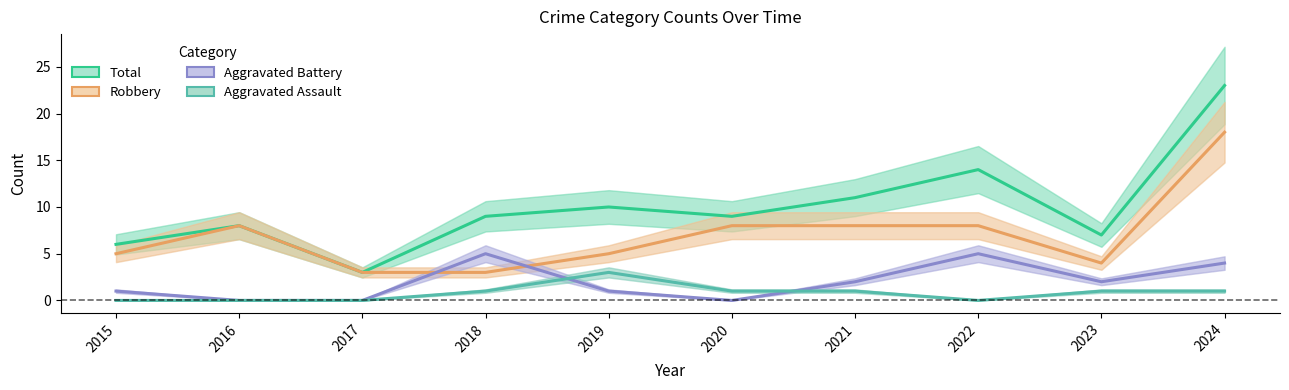

Count the number of data series in this chart.

4